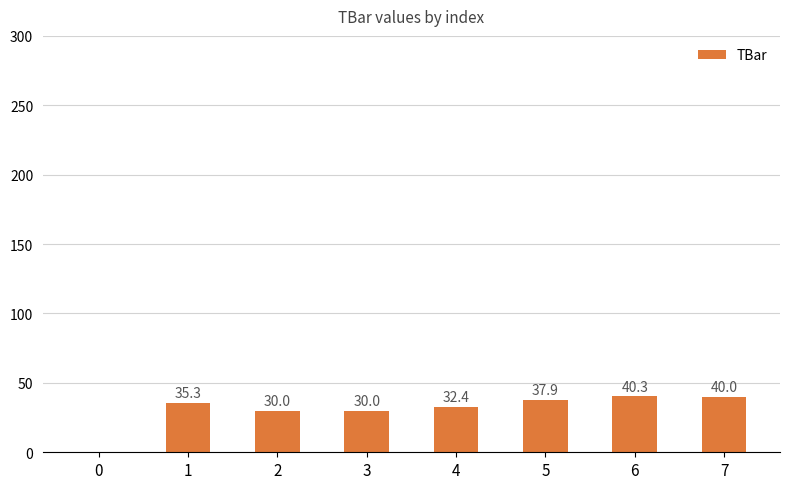

Count the number of data series in this chart.

1